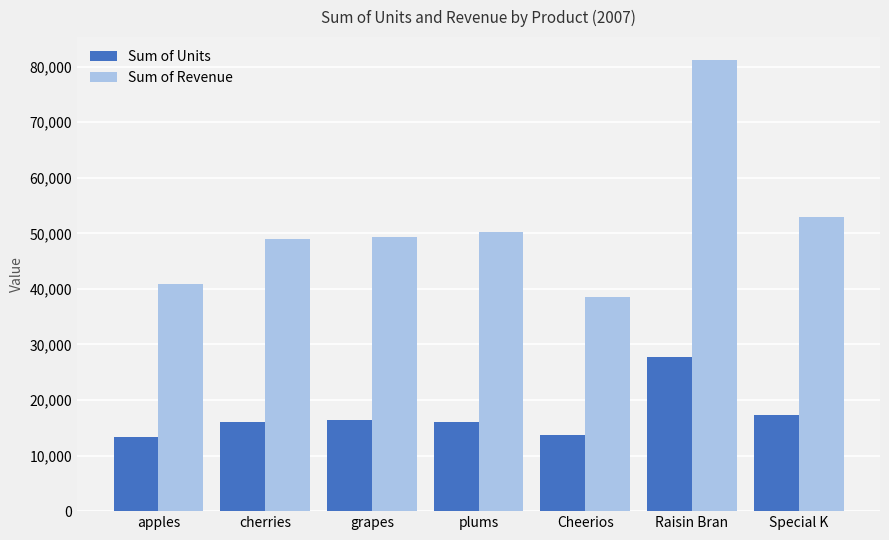

What are all the series names shown in the legend?

Sum of Units, Sum of Revenue